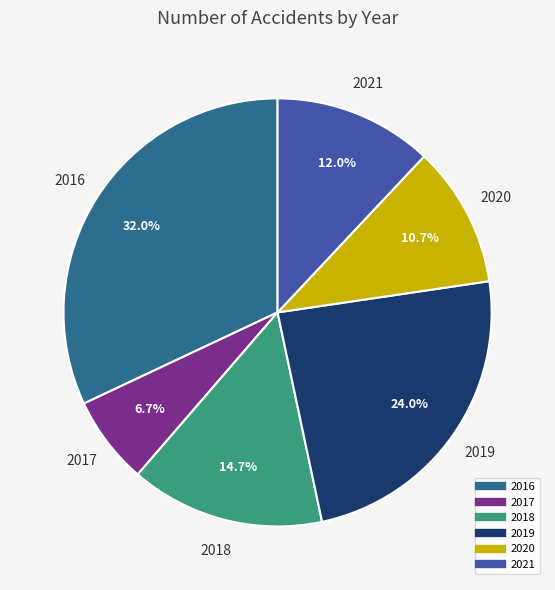

To the nearest percent, what is the combined percentage of 2019 and 2021?

36%